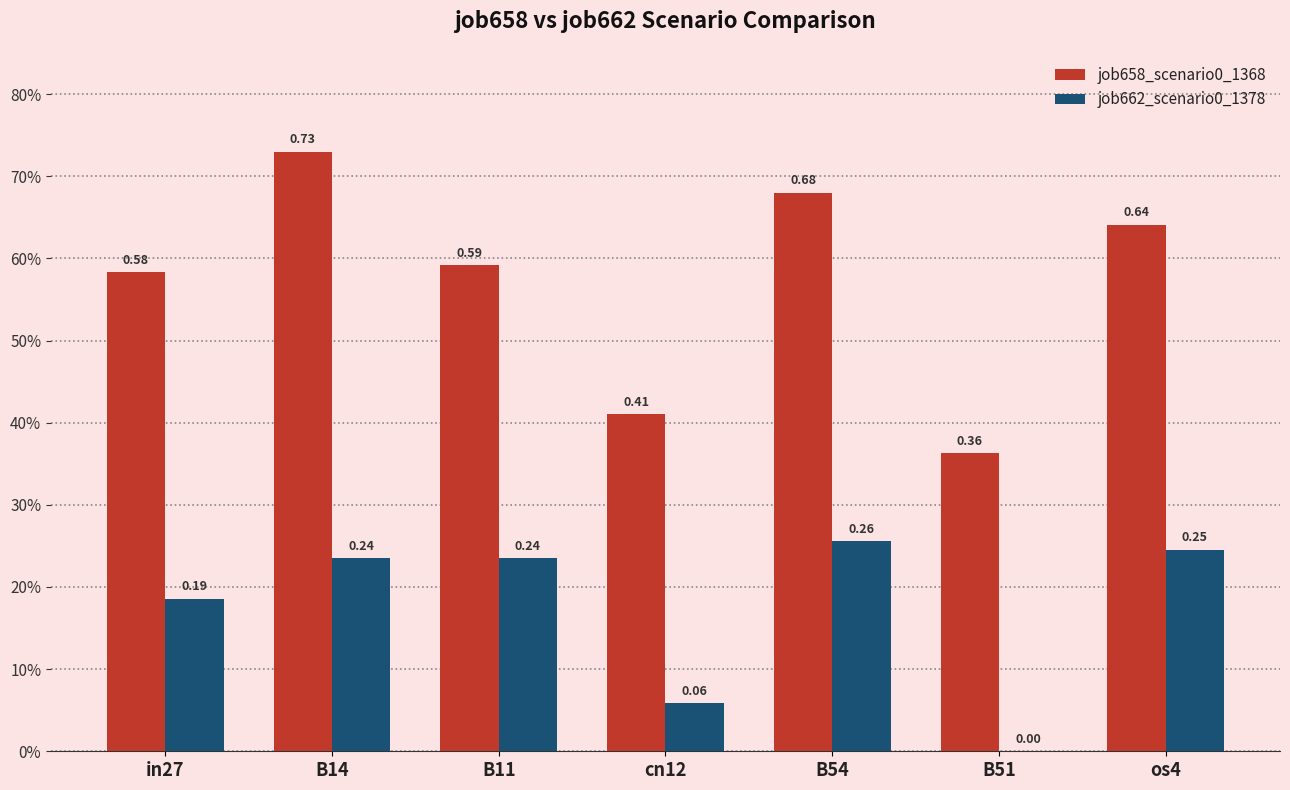

Where is job662_scenario0_1378 nearest to the value 0?

B51